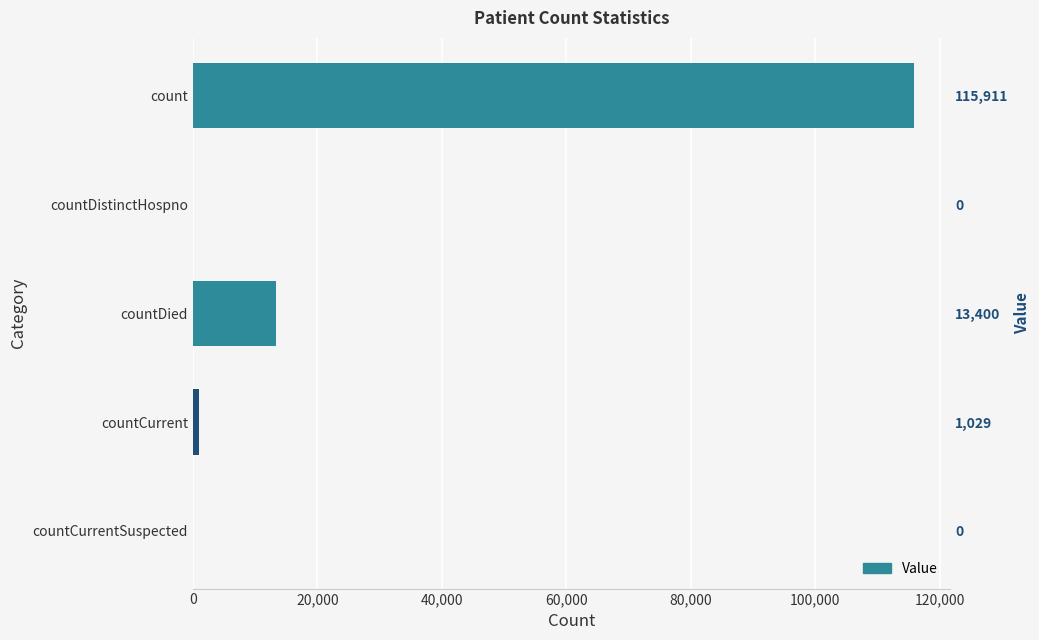

What position from the right is count?

5